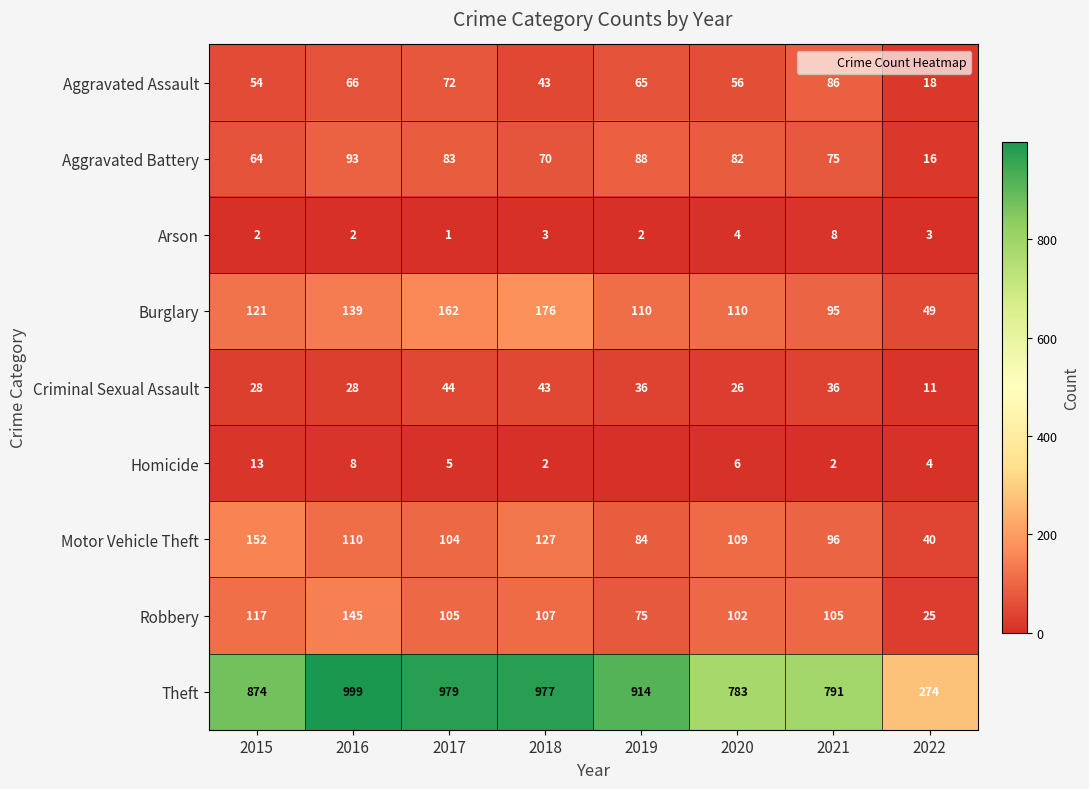

Is it true that Motor Vehicle Theft equals 133 at 2019?

False